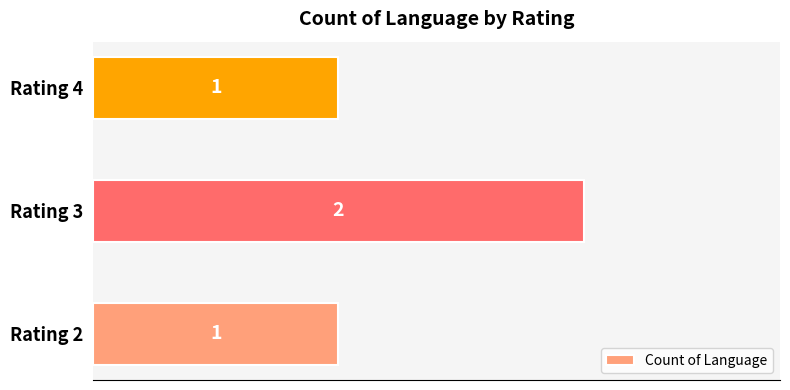

How many values are between 1 and 2?

3